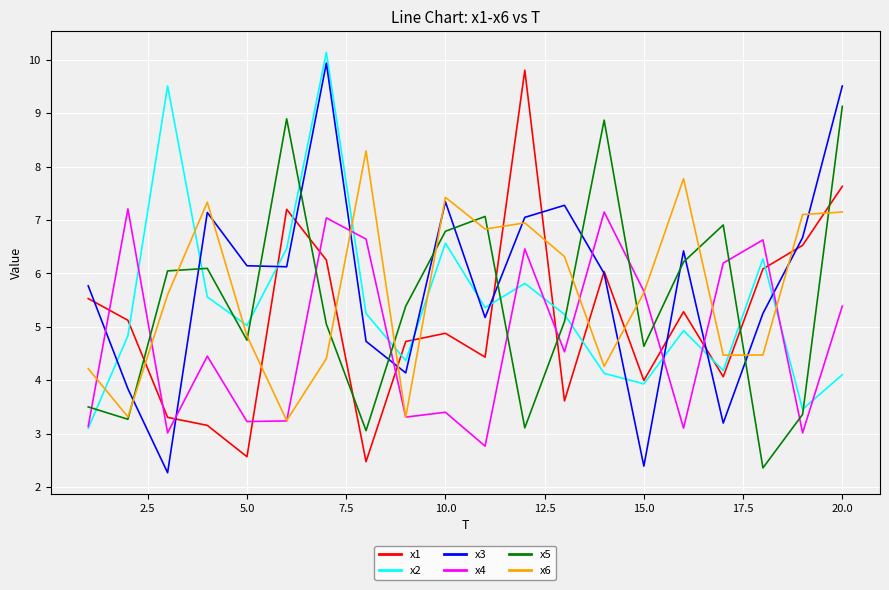

Which series has the largest total across all categories?

x3